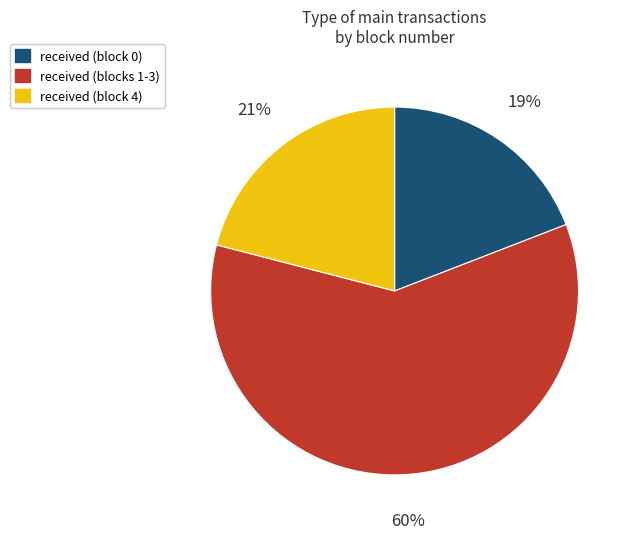

To the nearest percent, what portion does received (blocks 1-3) represent?

60%